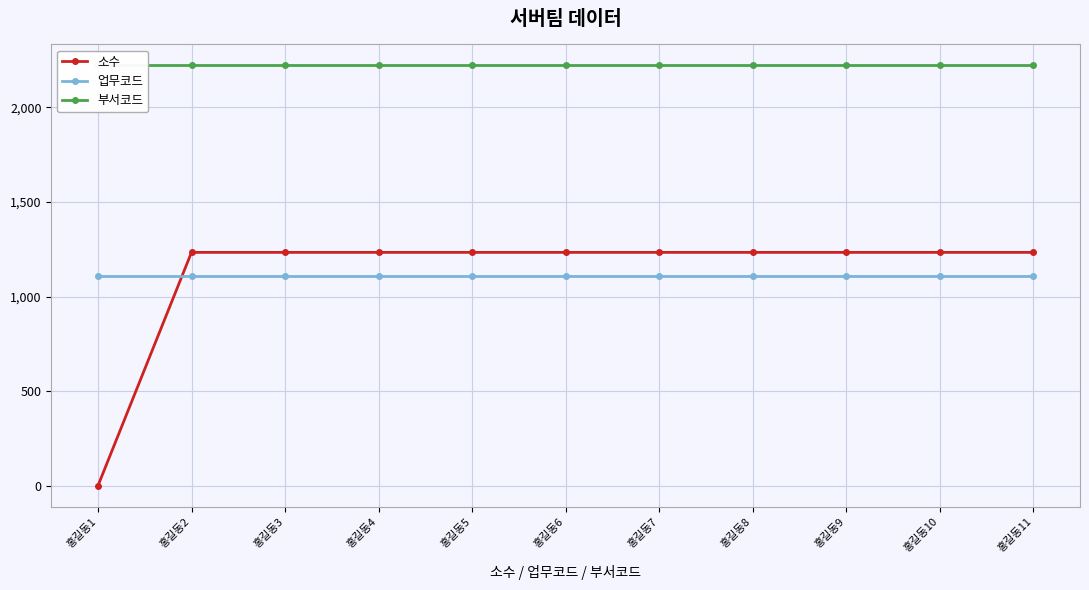

How many categories are shown in the chart?

11